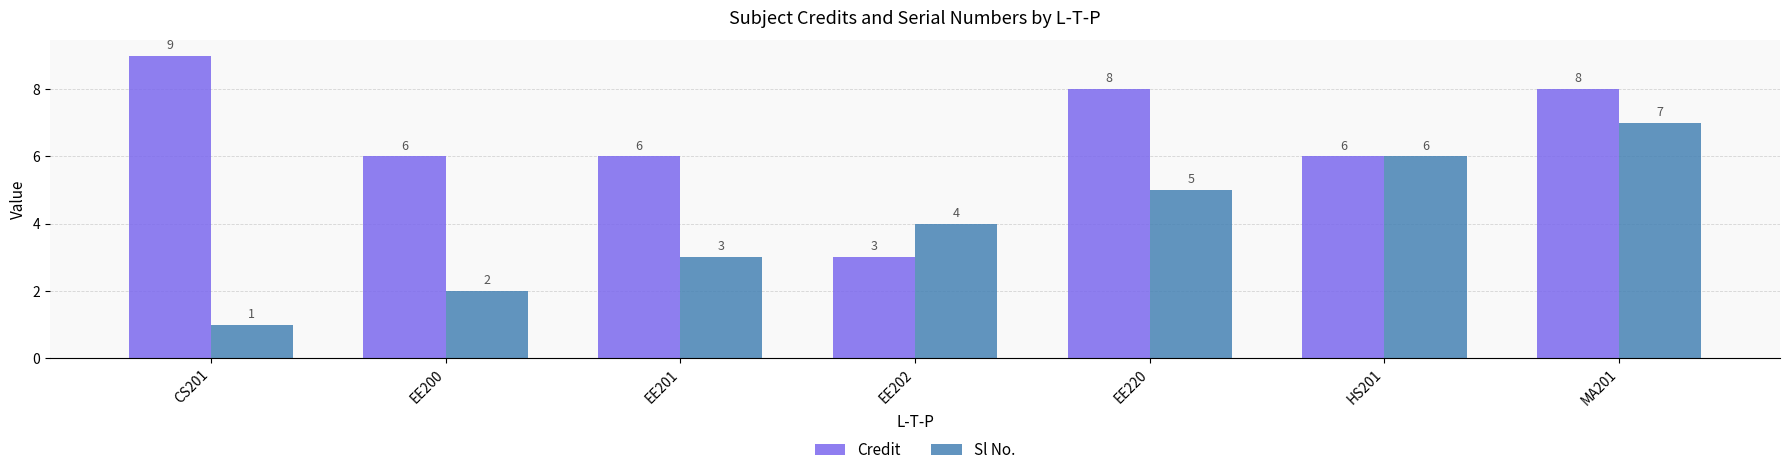

At EE202, list the series in order from largest to smallest.

Sl No., Credit